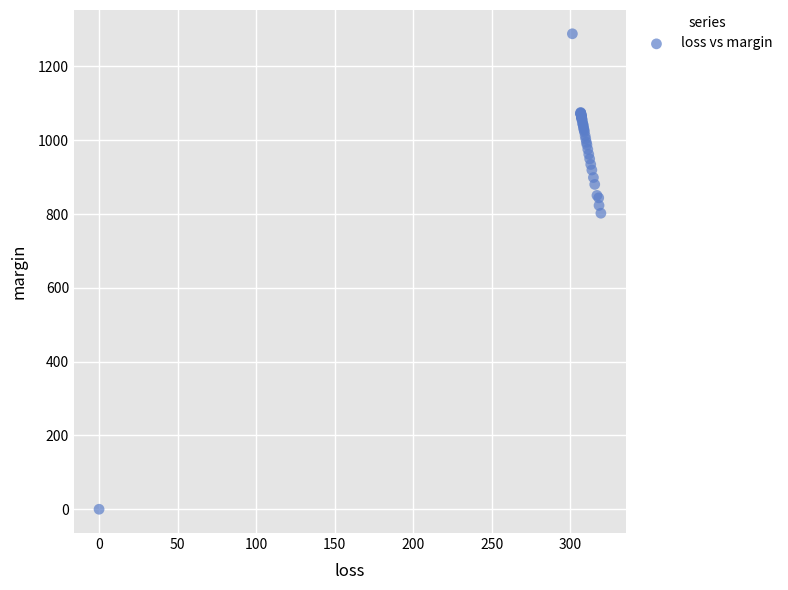

What Y value in the scatter plot is closest to 644?

802.2